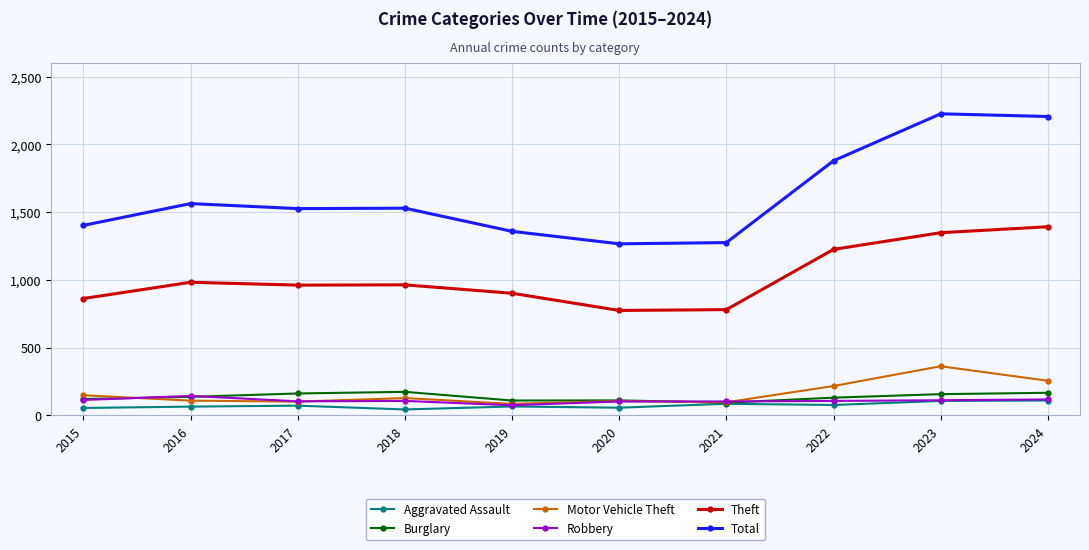

What is the minimum value for Theft?

774